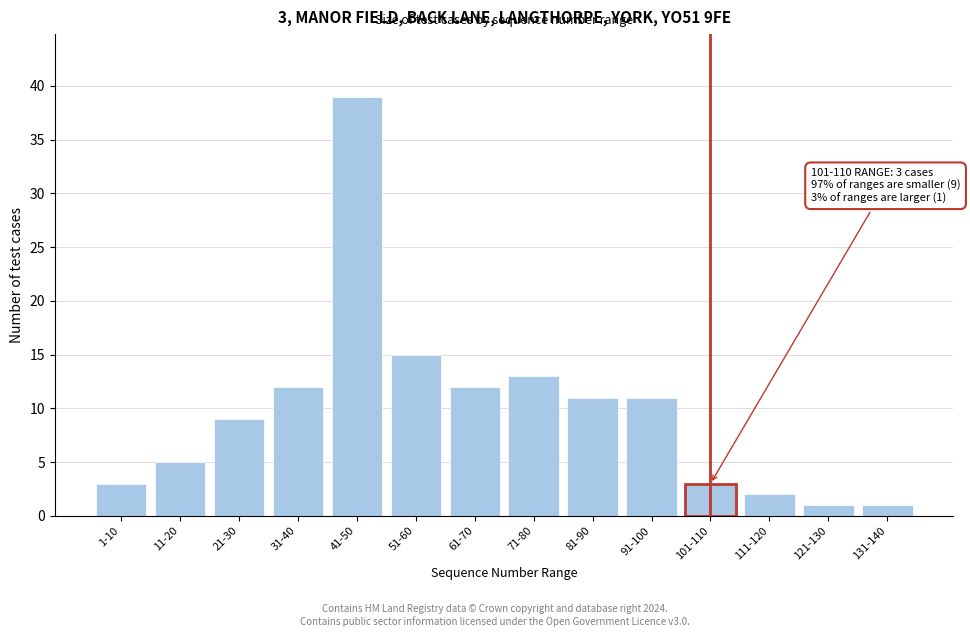

Reading left to right, transcribe all the data shown in this chart.

3	5	9	12	39	15	12	13	11	11	3	2	1	1